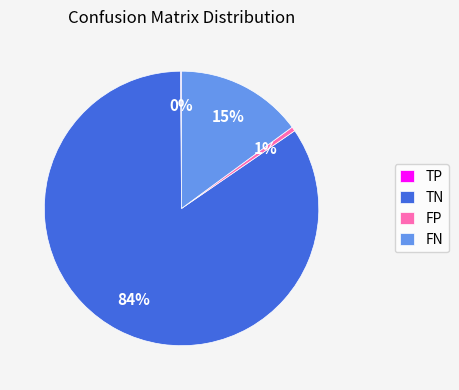

To the nearest percent, what is the average slice percentage?

25%